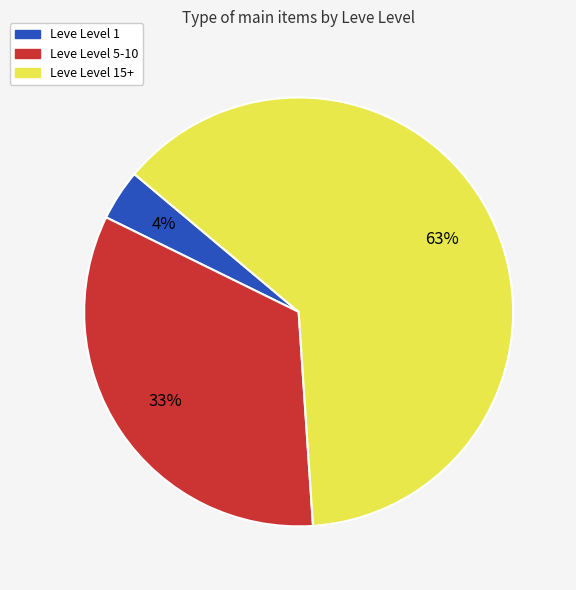

To the nearest percent, what is the average slice percentage?

33%